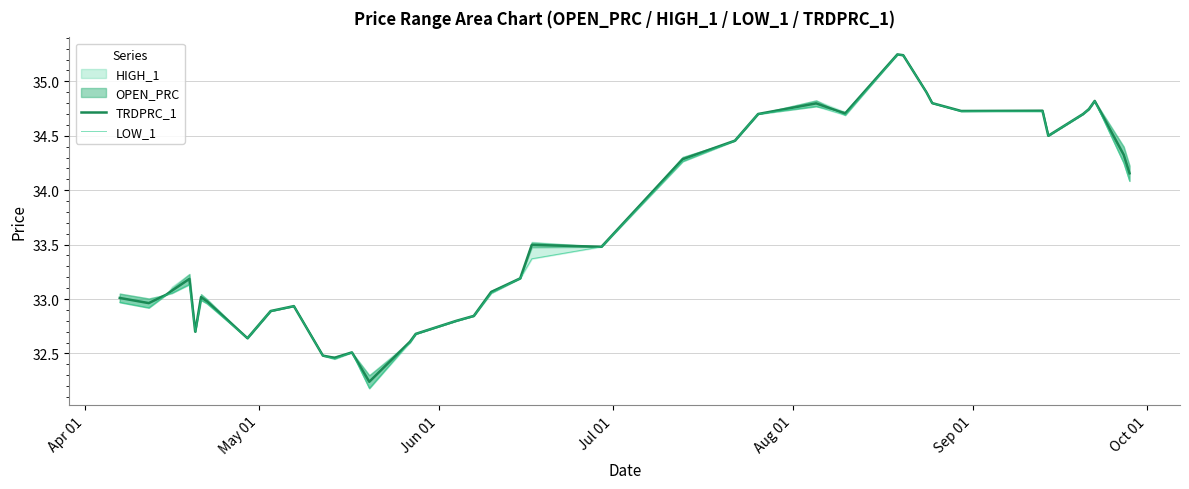

What is the label of the 1st point from the left?

Apr 01